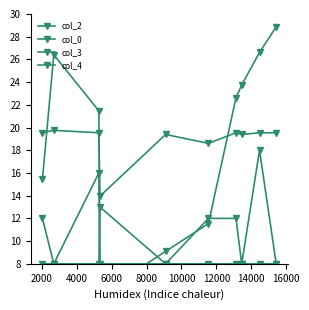

What is the value of the col_4 point at the 7th from the left?

8.0